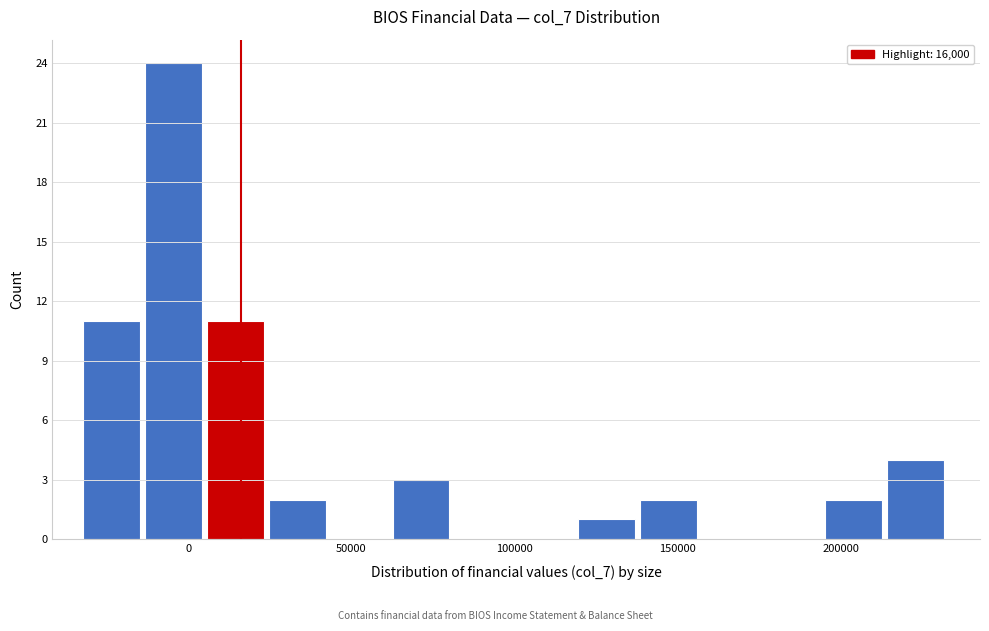

Around what value on the x-axis is the tallest bar? Give the approximate position of its centre, as read against the axis.

-5000